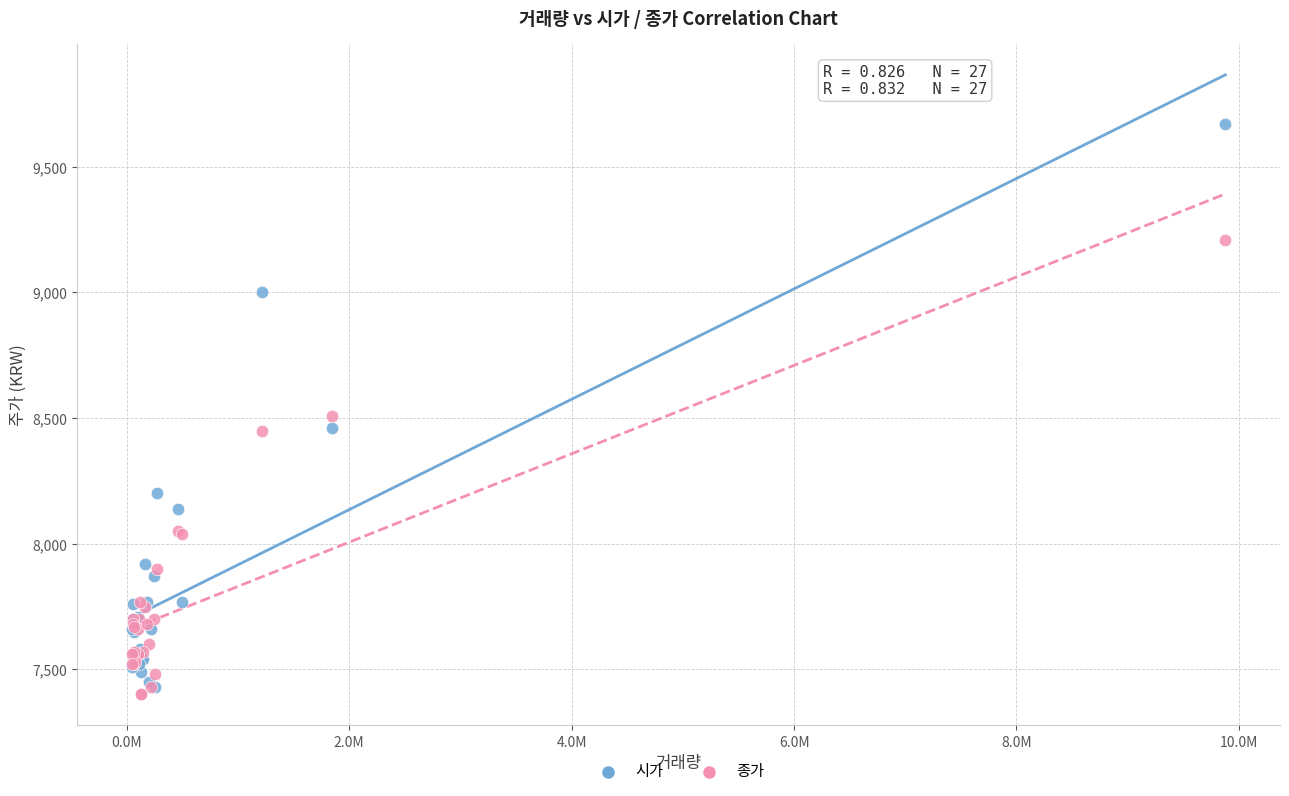

Which series reaches the maximum Y coordinate?

시가